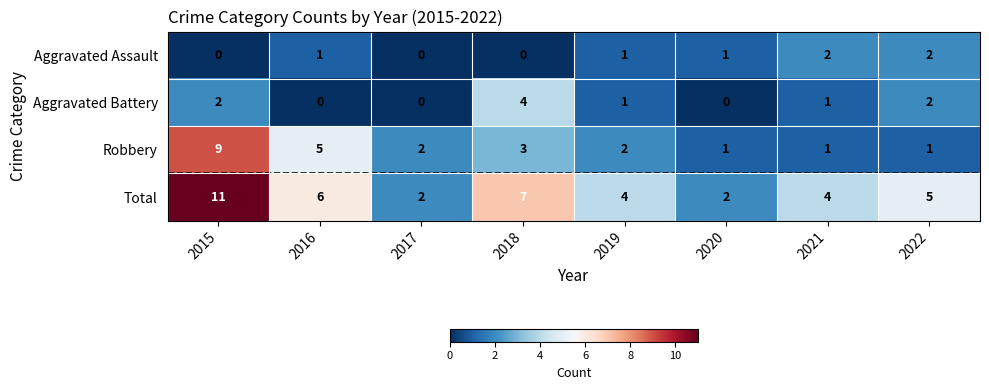

How many Robbery values are between 1 and 5?

7